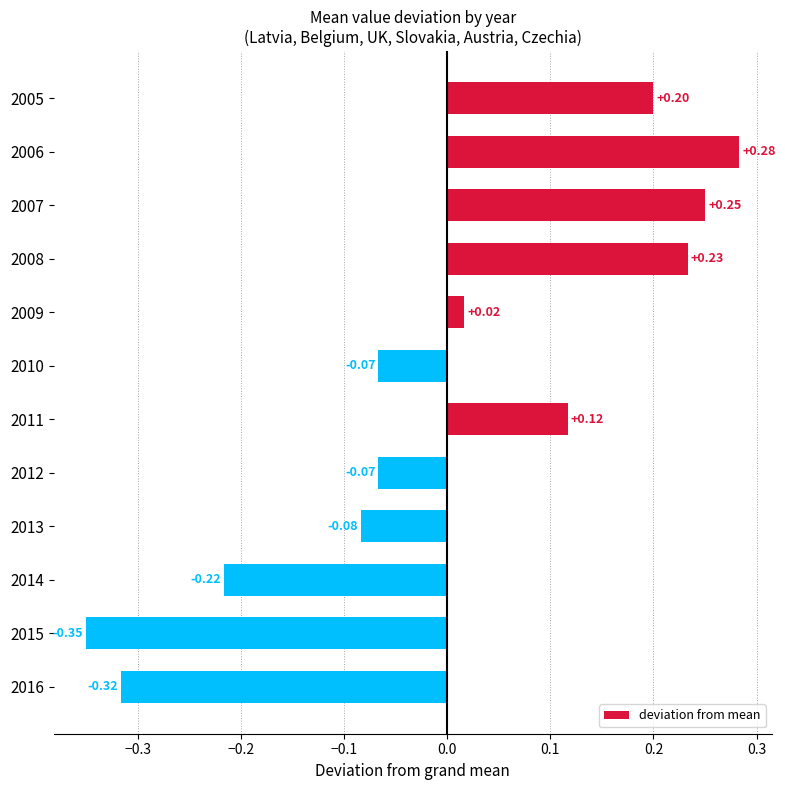

Which category has the highest value across all series?

2006